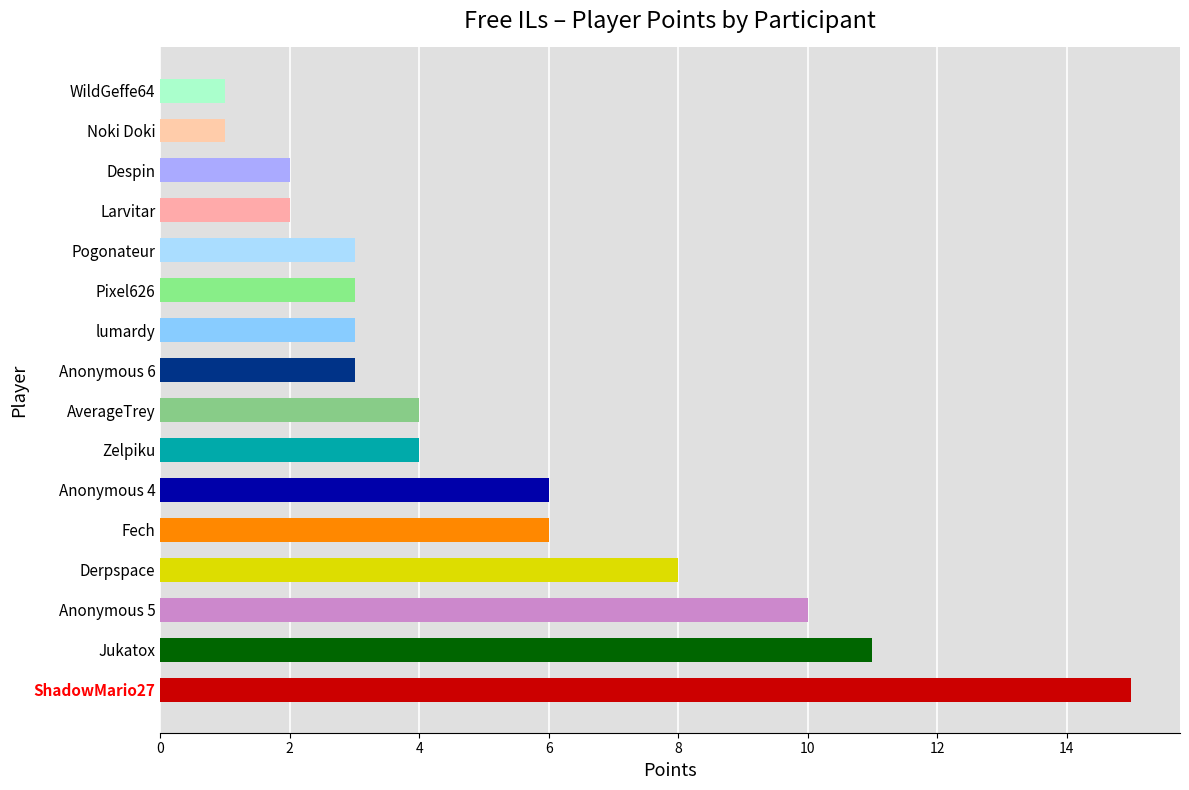

How many values are below 4?

8